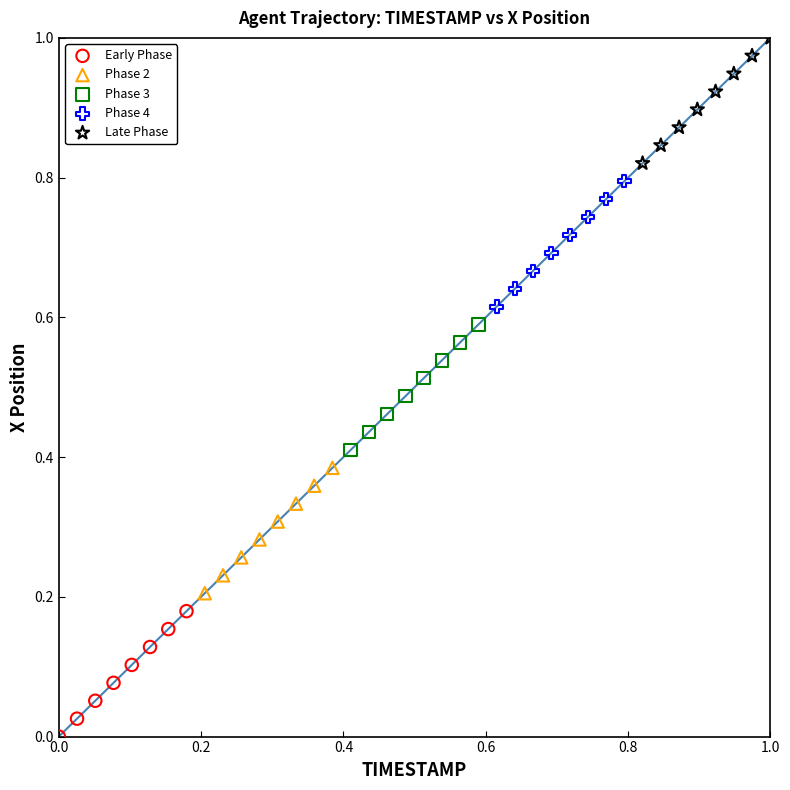

Which series contains the highest Y value?

Late Phase